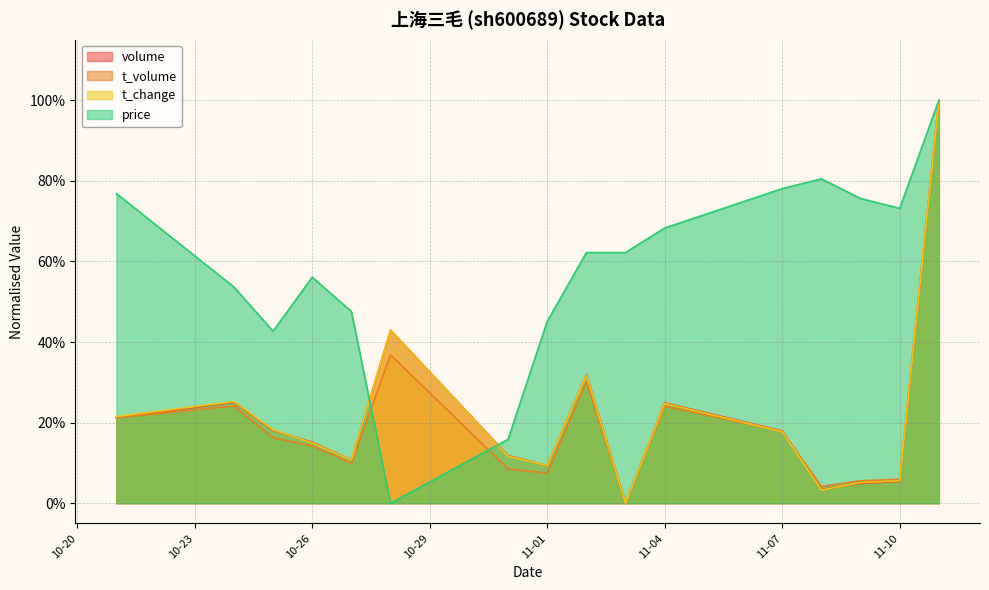

What is the difference between the maximum and minimum values in the volume series?

1.0